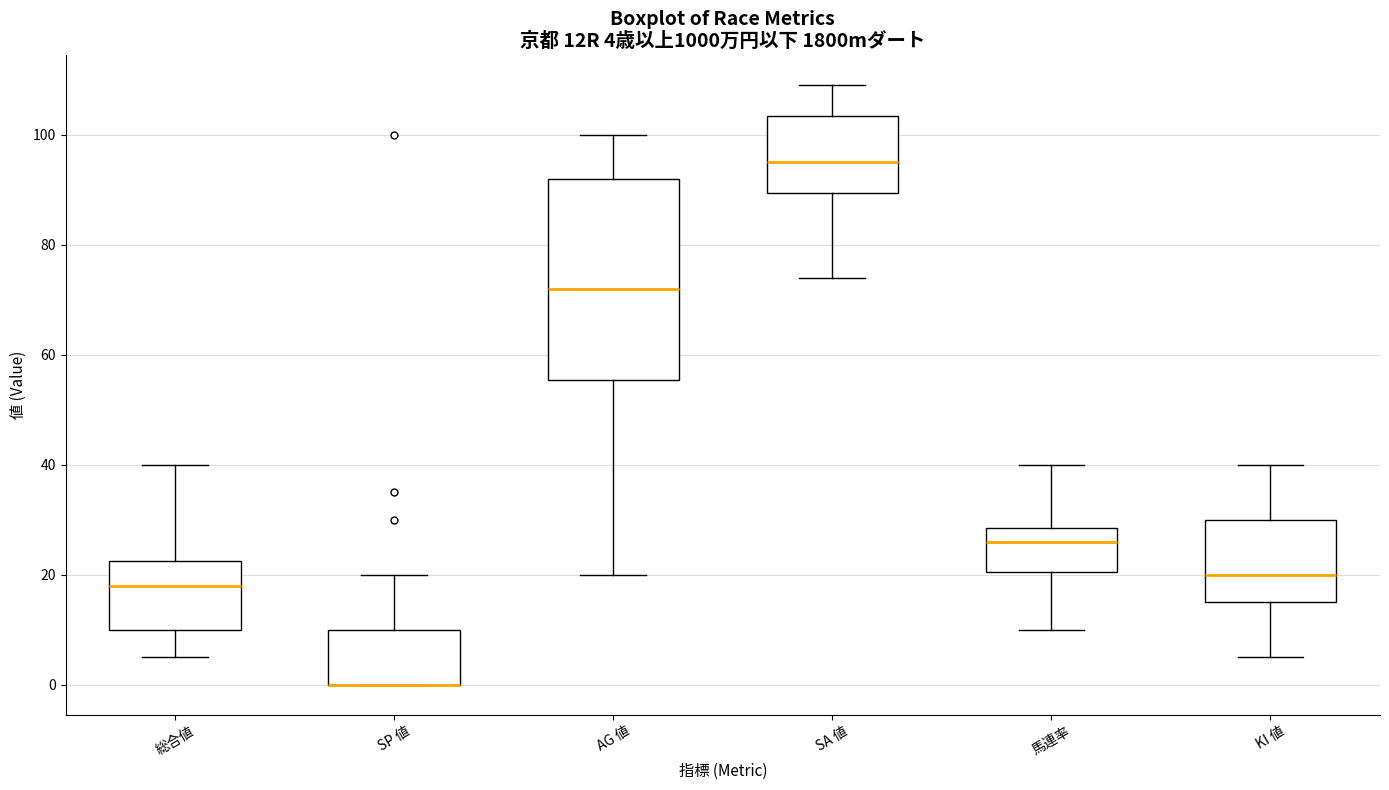

Comparing the boxes themselves (not the whiskers), which one is the tallest?

AG 値